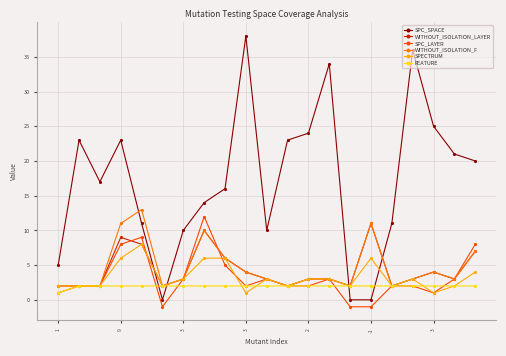

What is the value of the SPC_LAYER point at the 18th from the left?

2